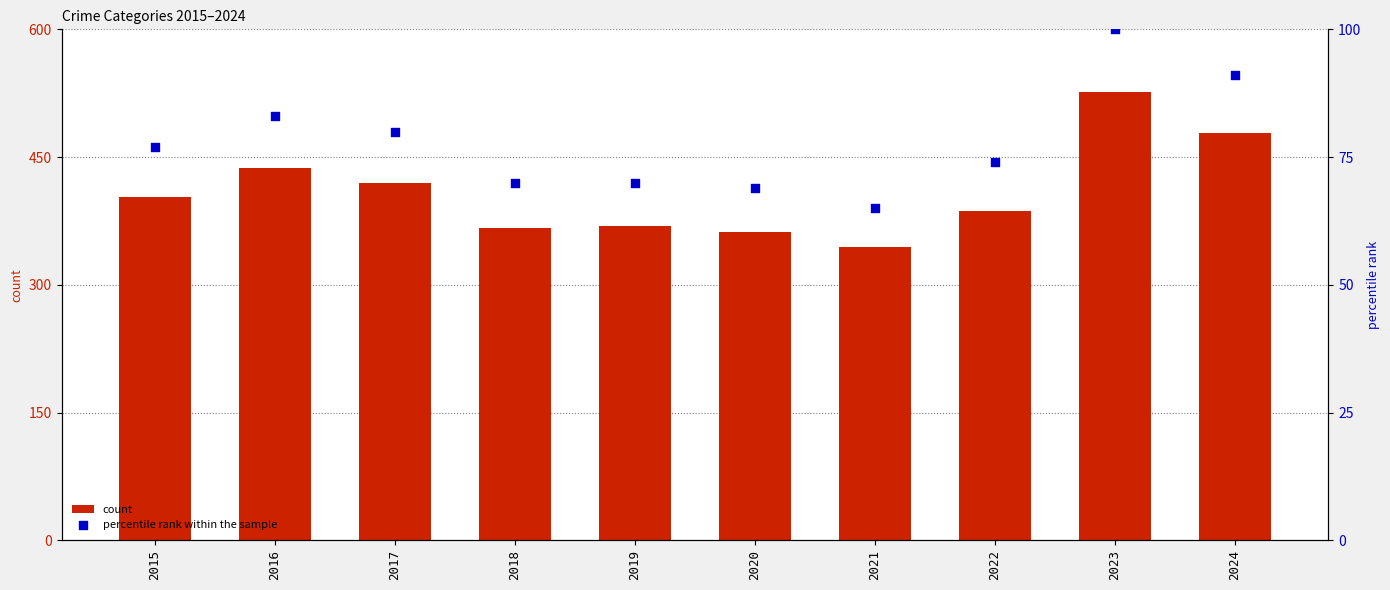

At which category is the sum across all series the highest?

2023